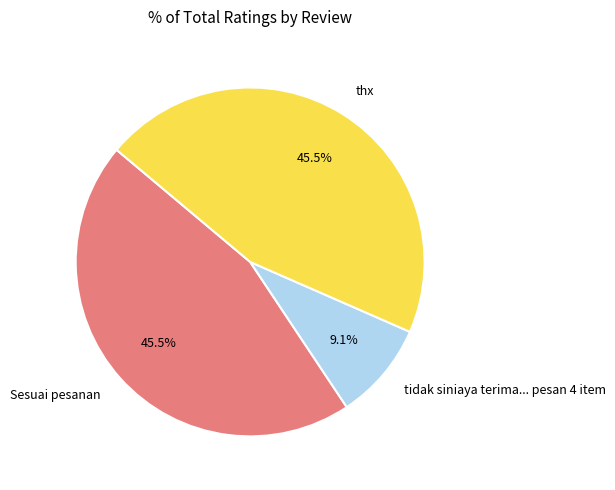

Which slice is the smallest?

tidak siniaya terima... pesan 4 item